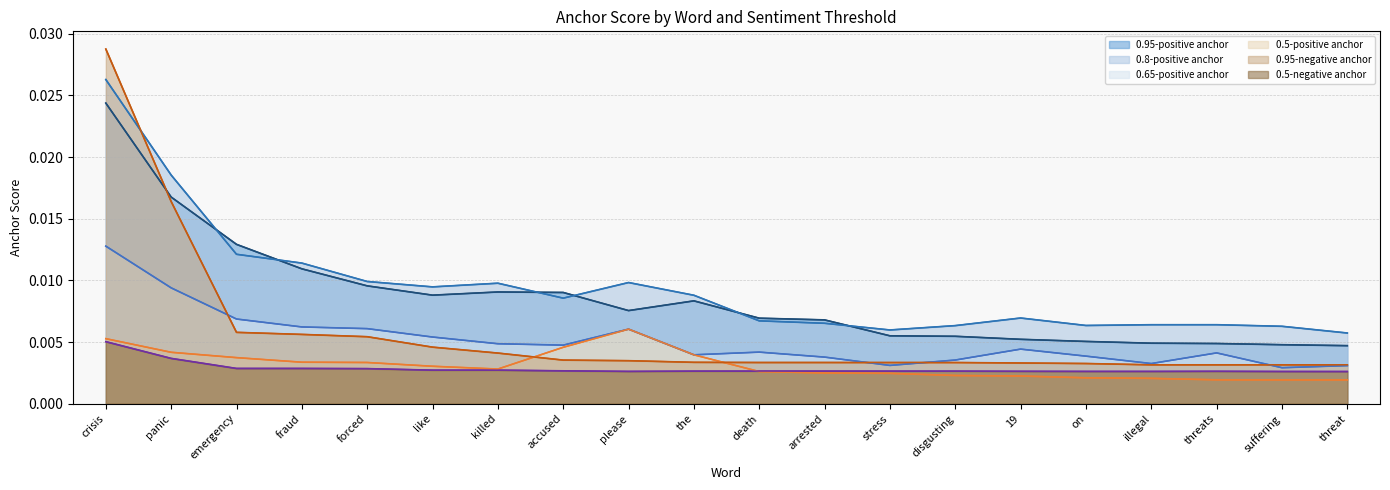

Is the value of 0.95-negative anchor at crisis greater than the value of 0.5-positive anchor at like?

Yes